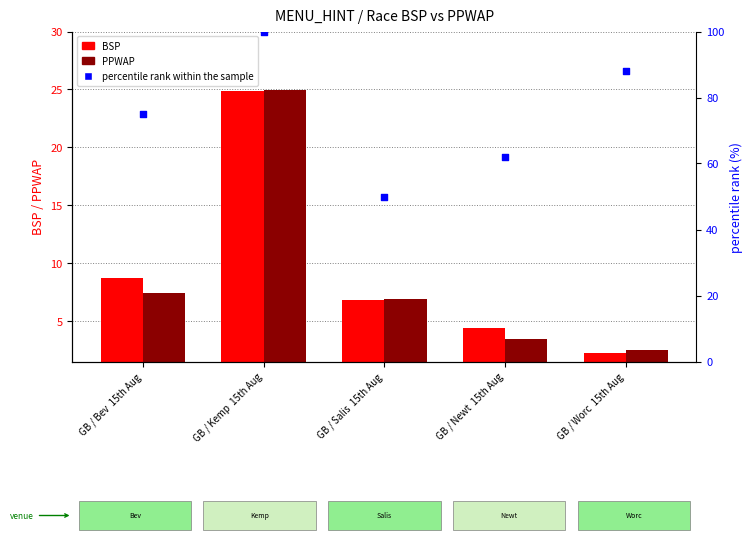

At how many categories does at least one series exceed 31?

5